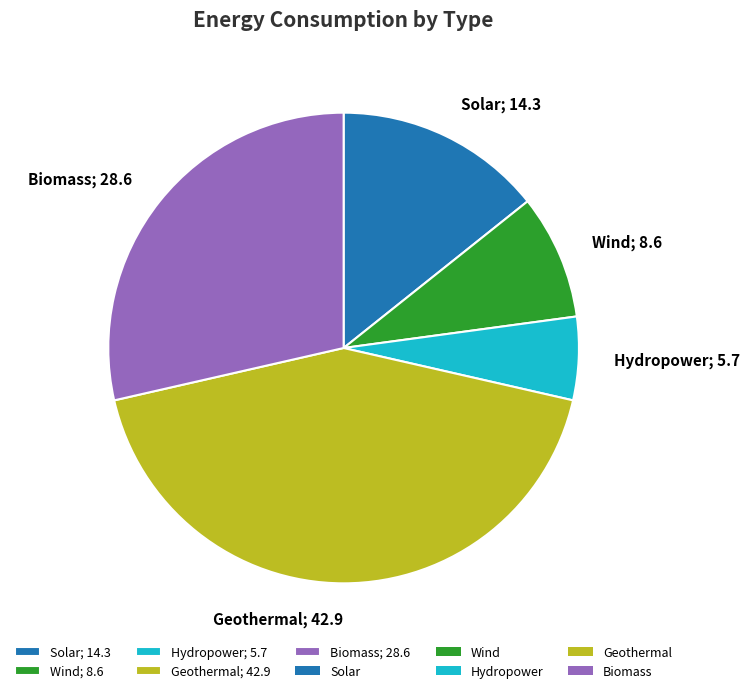

Is it true that Solar; 14.3 is 7% of the pie?

False